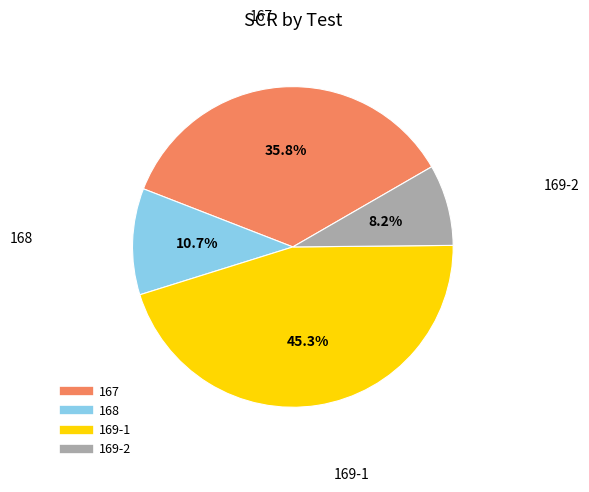

Does 169-1 account for over 50% of the chart?

No